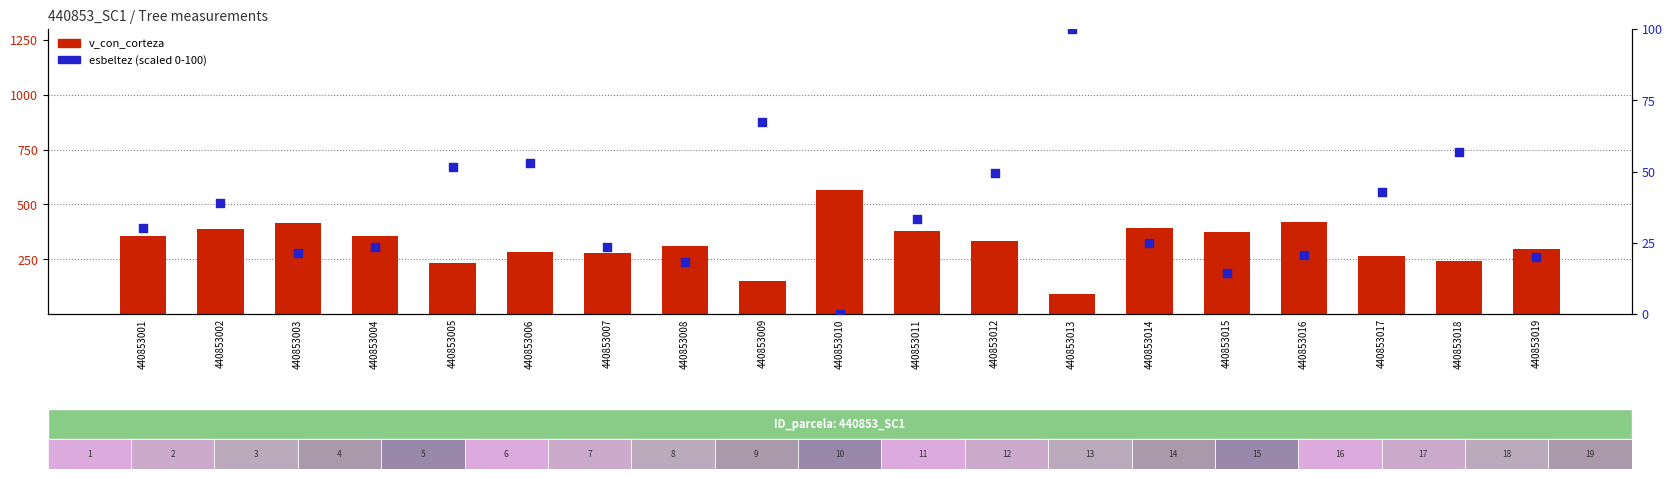

At how many categories does at least one series exceed 548?

1